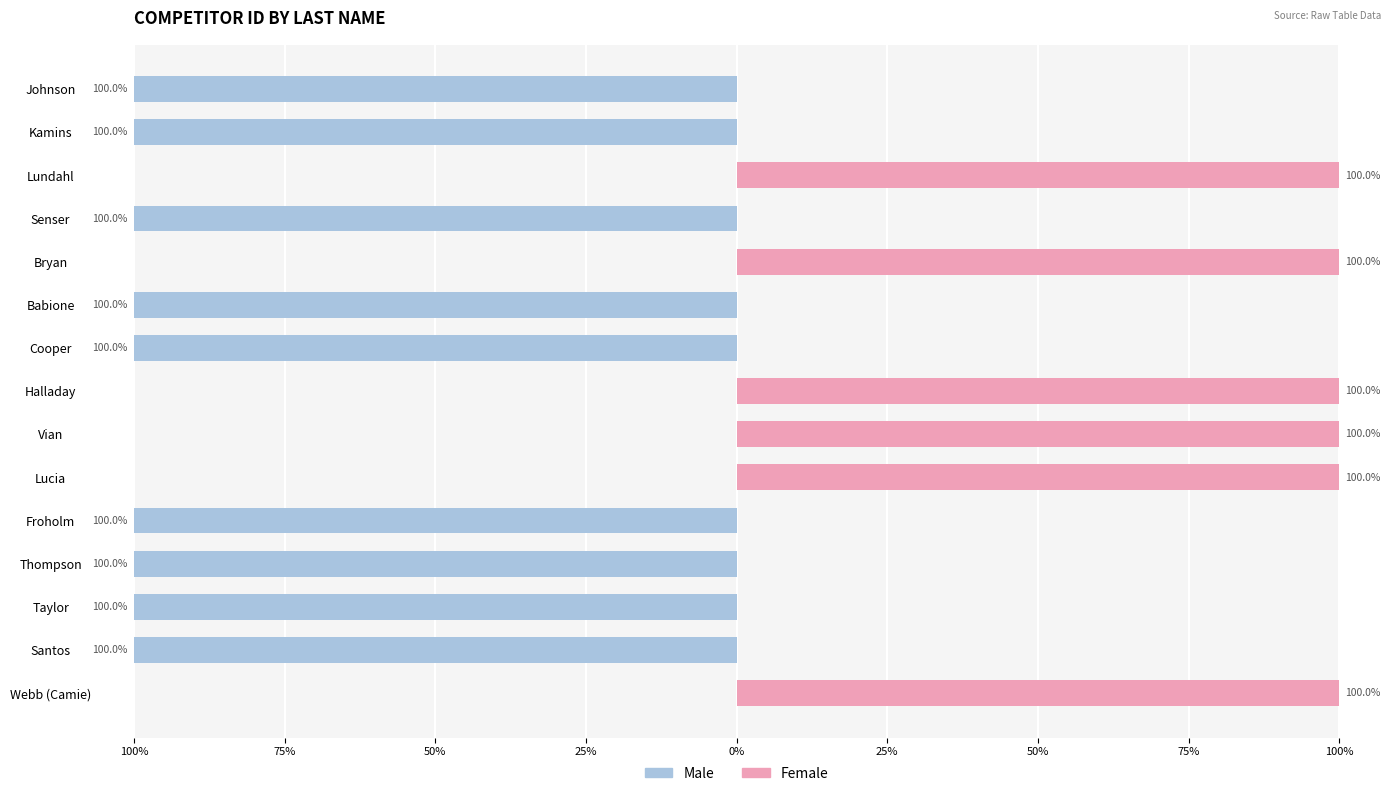

Read the Male value at 100%, to the nearest 5.

-100